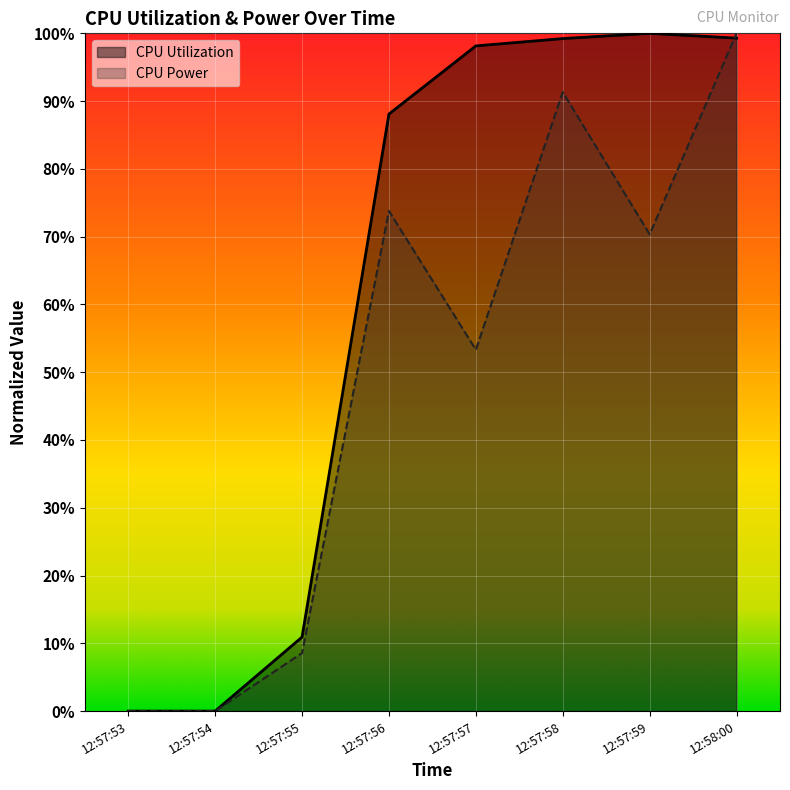

The CPU Utilization series shows 0.0 at 12:57:53. True or false?

True